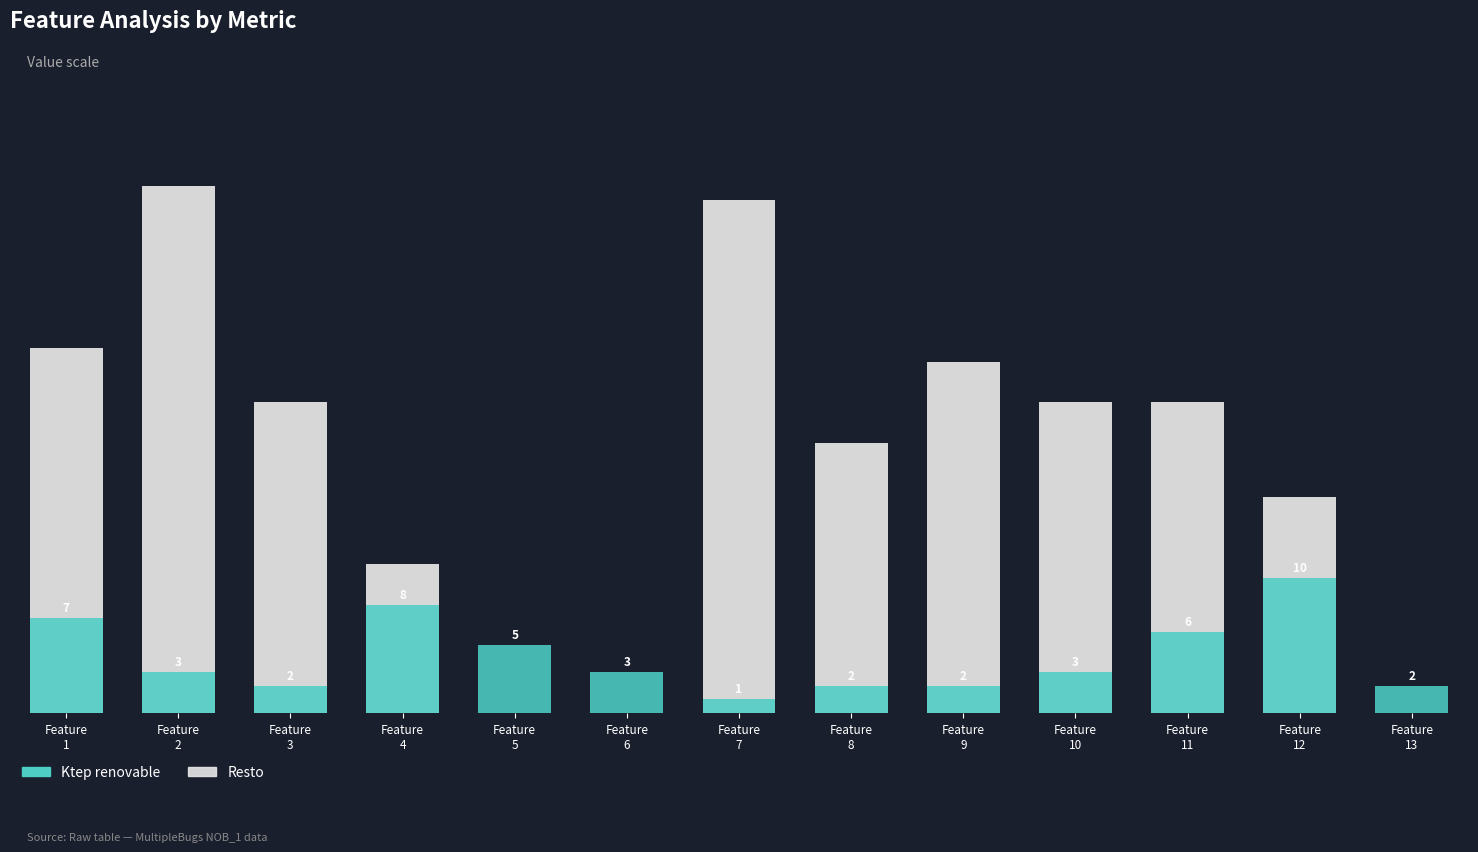

True or false: Ktep renovable has a value of 3 at Feature
6.

True